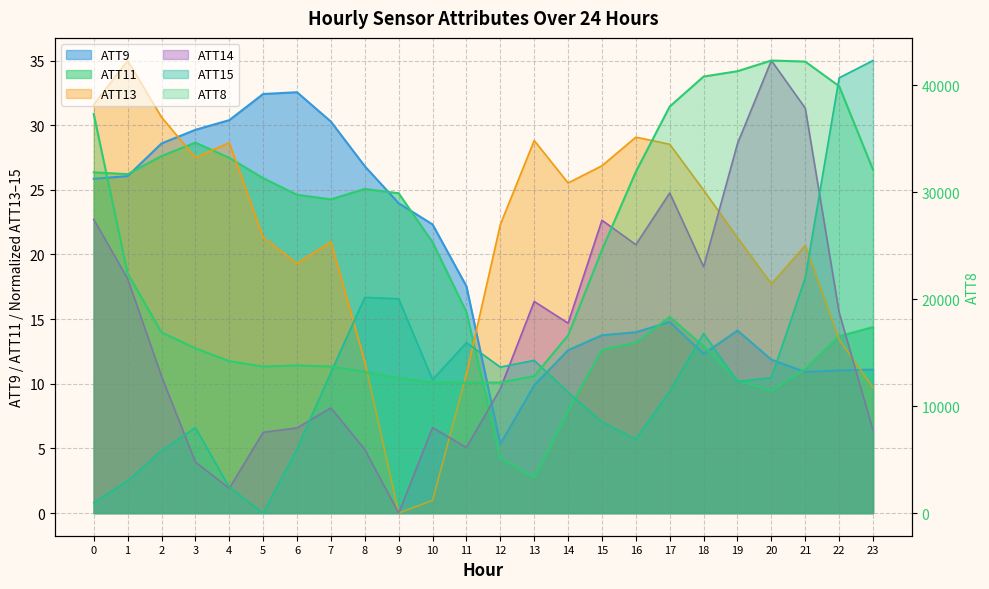

True or false: ATT8 has more than 1 points higher than both neighbors.

True